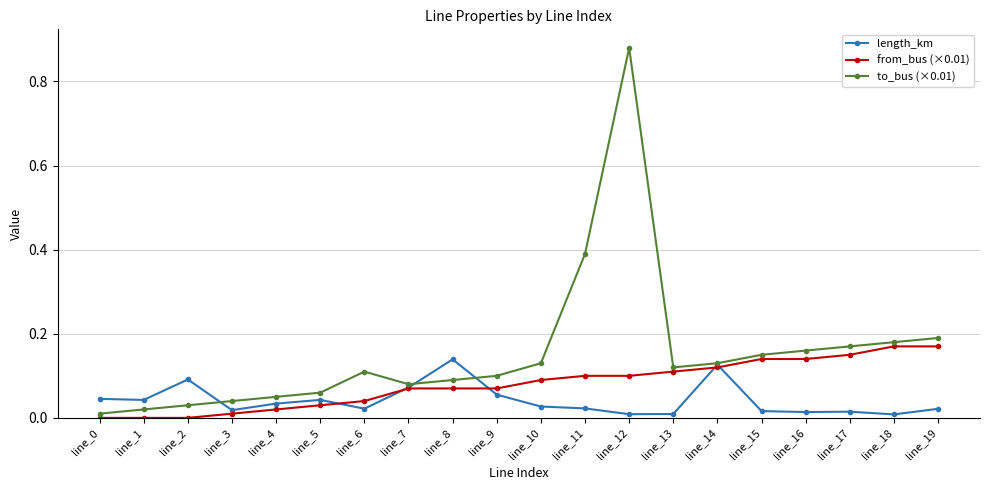

What are all the series names shown in the legend?

length_km, from_bus (×0.01), to_bus (×0.01)